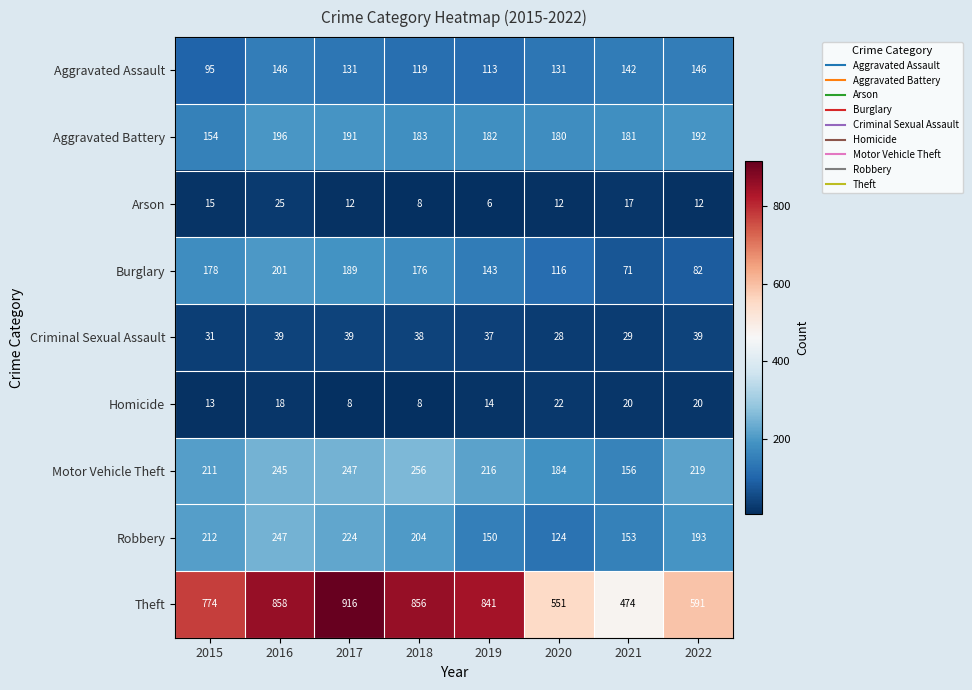

Between 2015 and 2017, which series saw the biggest shift?

Theft